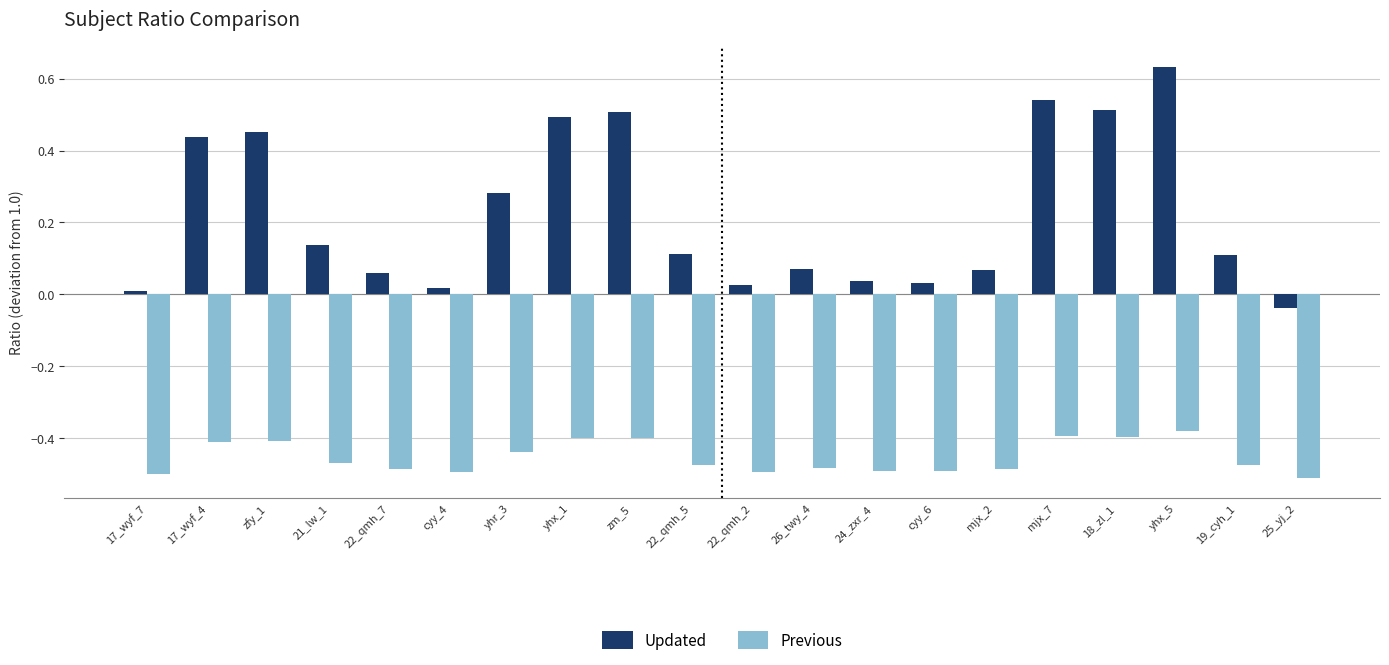

At 26_twy_4, list the series in order from largest to smallest.

Updated, Previous